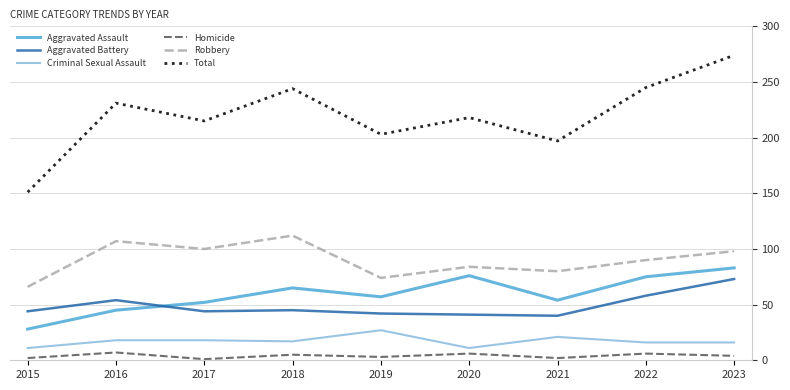

Which series has the widest spread of values?

Total